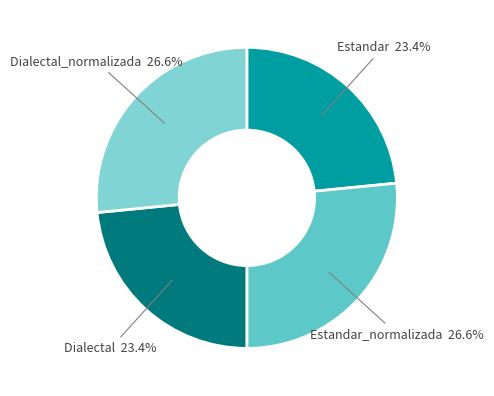

To the nearest percent, what is the difference between the largest and smallest slice percentages?

3%